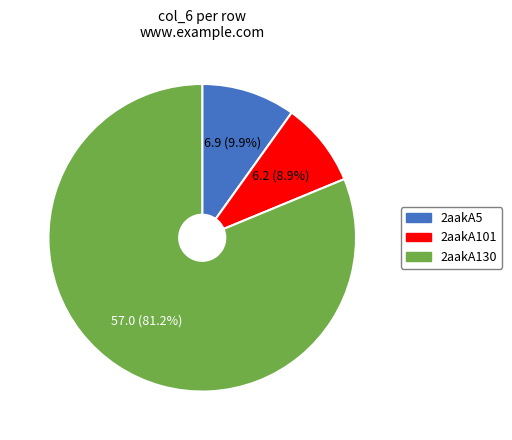

Is 2aakA101 the majority of the pie?

No